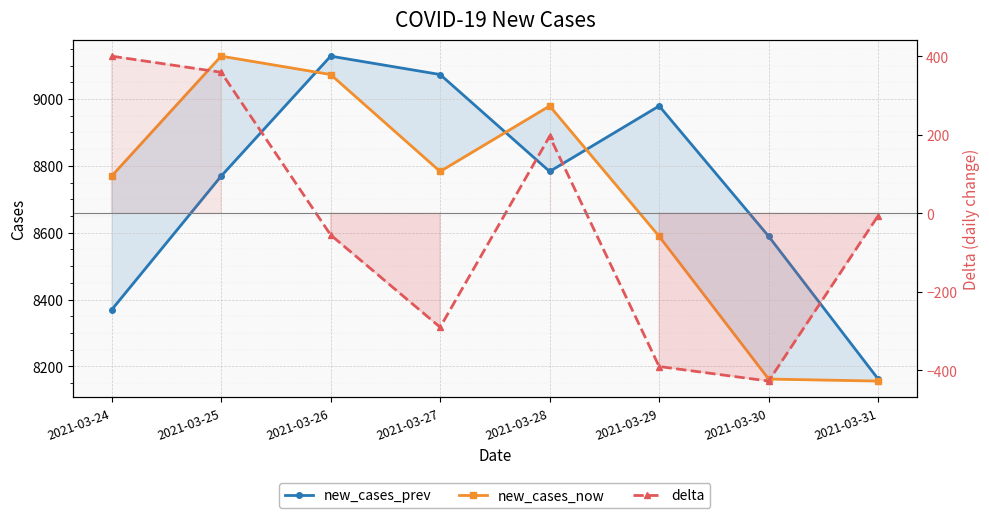

True or false: new_cases_now has a value of 14217 at 2021-03-25.

False